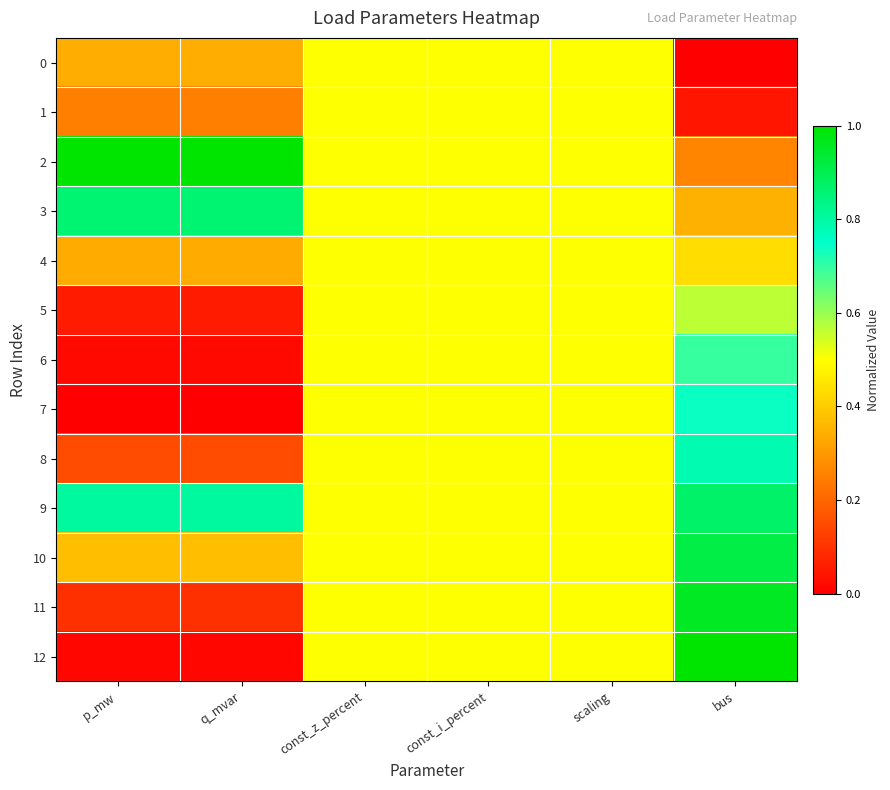

Which label corresponds to the smallest value in the chart?

bus